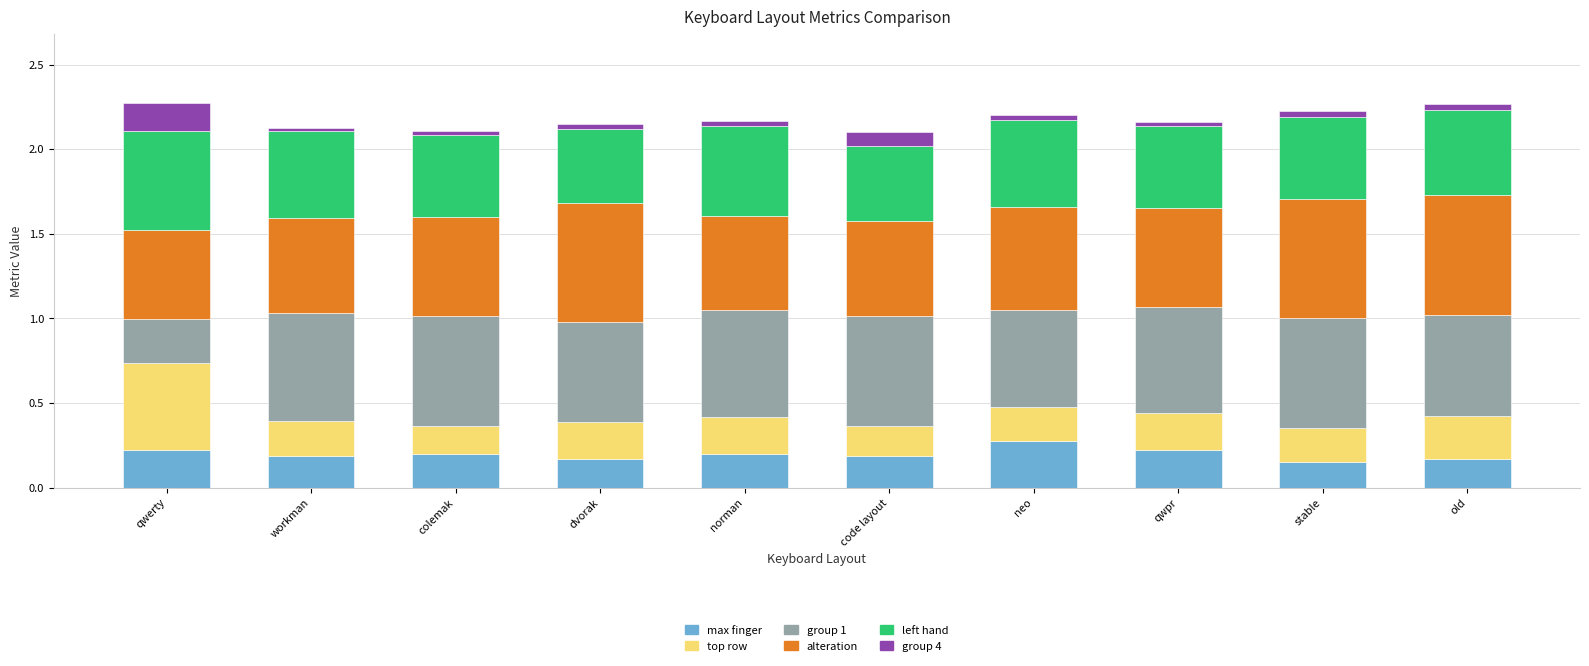

What is the total value across all series at qwerty?

2.3